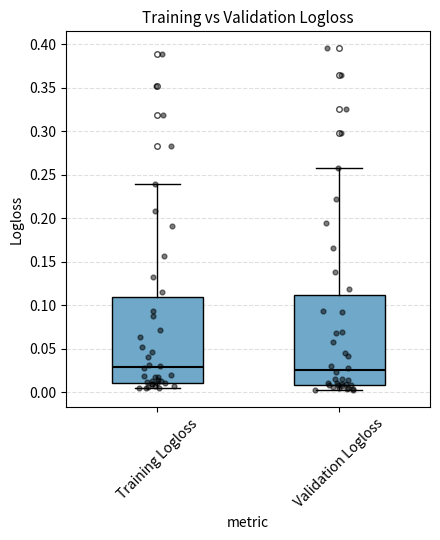

Reading left to right, read every box against the y-axis: the position of its median line, the range the box covers, and the ends of its whiskers. The values are not printed on the chart, so give them approximately, as read against the axis.

Training Logloss: median 0.030, box 0.010 to 0.110, whiskers 0.005 to 0.240
Validation Logloss: median 0.025, box 0.010 to 0.110, whiskers 0.005 to 0.260